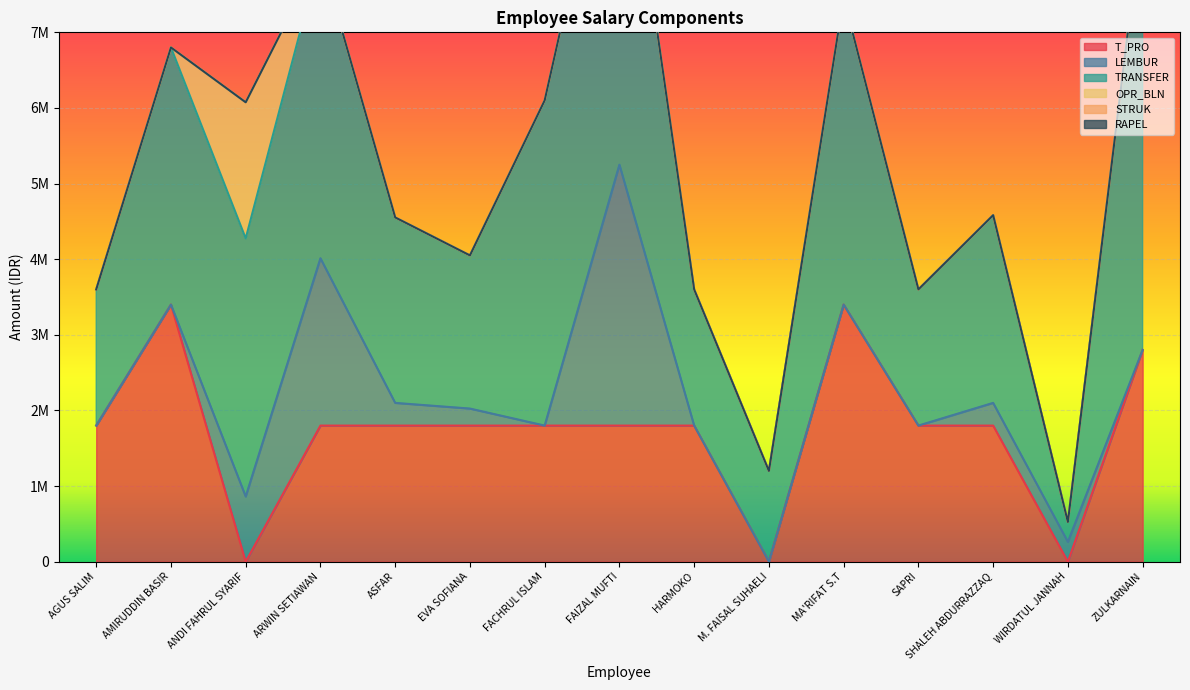

What are all the series names shown in the legend?

T_PRO, LEMBUR, TRANSFER, OPR_BLN, STRUK, RAPEL